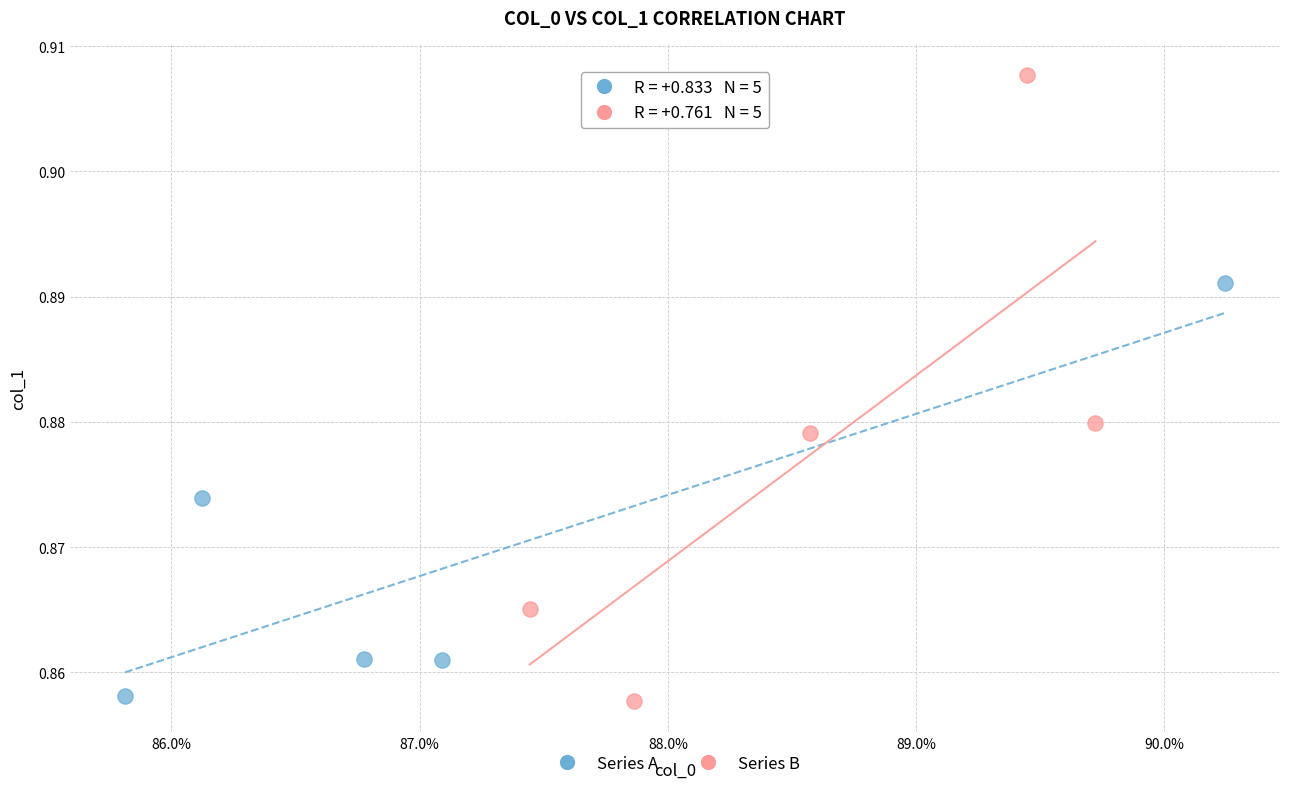

Which series reaches the maximum Y coordinate?

Series B